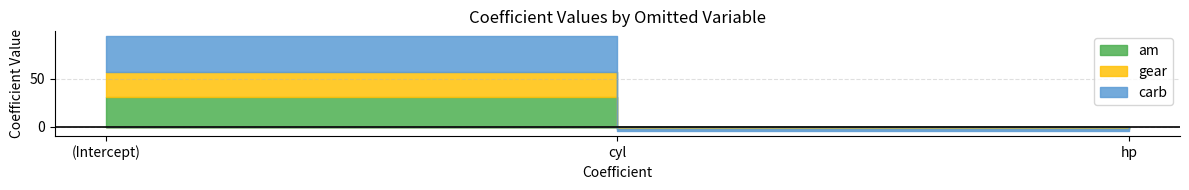

Which category has the highest value in the am series?

(Intercept)